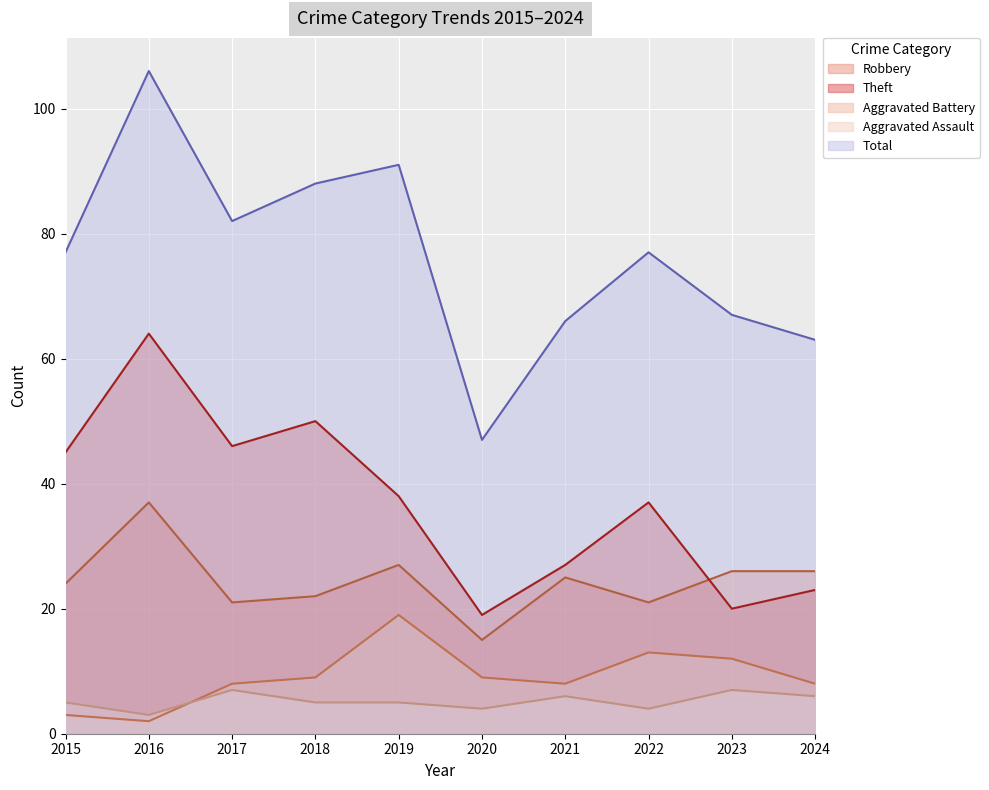

What is the approximate value of Total at 2024, to the nearest 5?

65